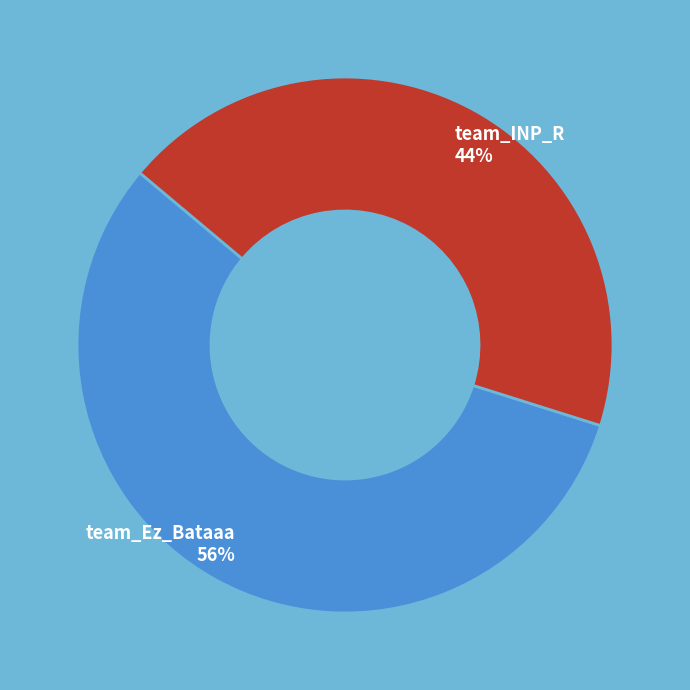

To the nearest percent, what percentage of the pie is team_Ez_Bataaa?

56%